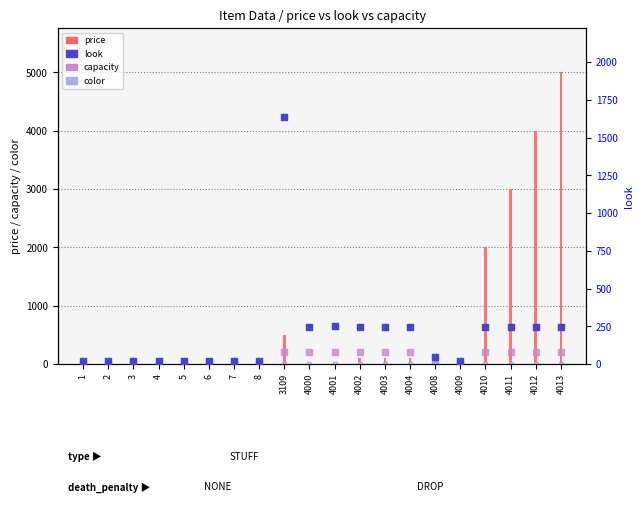

What is the total value across all series at 2?

20